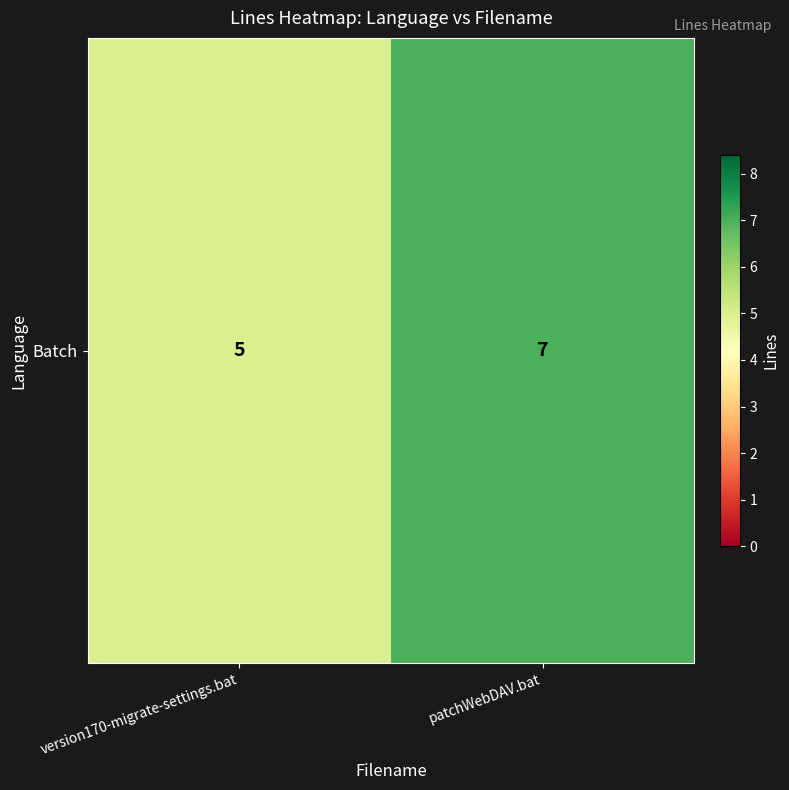

What is the change in value from version170-migrate-settings.bat to patchWebDAV.bat?

+2